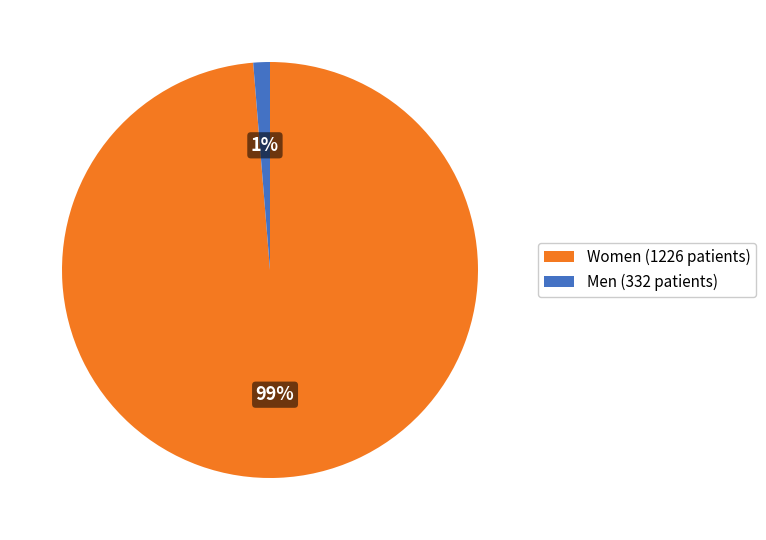

Which has a higher value, Women (1226 patients) or Men (332 patients)?

Women (1226 patients)